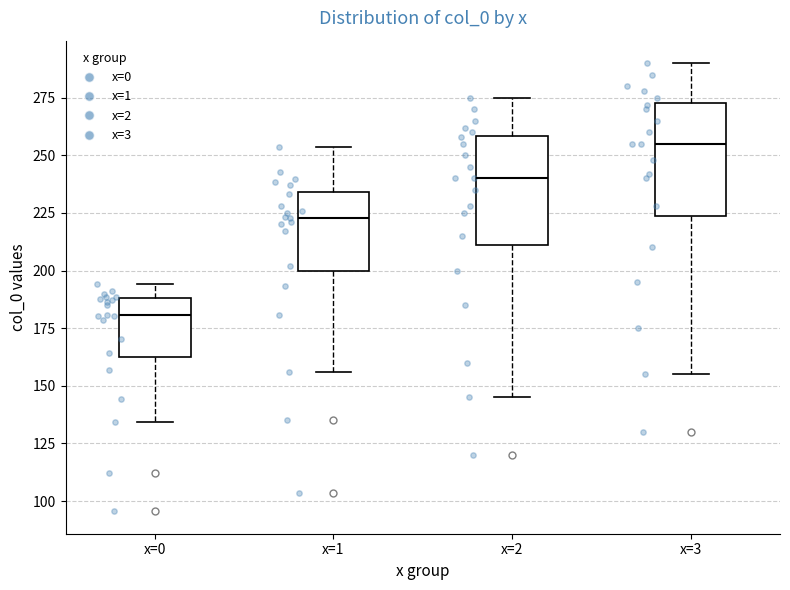

Reading left to right, transcribe this box plot: for each box, give where its median line is, the range the box spans, and where its two whiskers end, as read against the y-axis. The values are not printed on the chart, so give them approximately, as read against the axis.

x=0: median 180, box 160 to 190, whiskers 135 to 195
x=1: median 225, box 200 to 235, whiskers 155 to 255
x=2: median 240, box 210 to 260, whiskers 145 to 275
x=3: median 255, box 225 to 275, whiskers 155 to 290